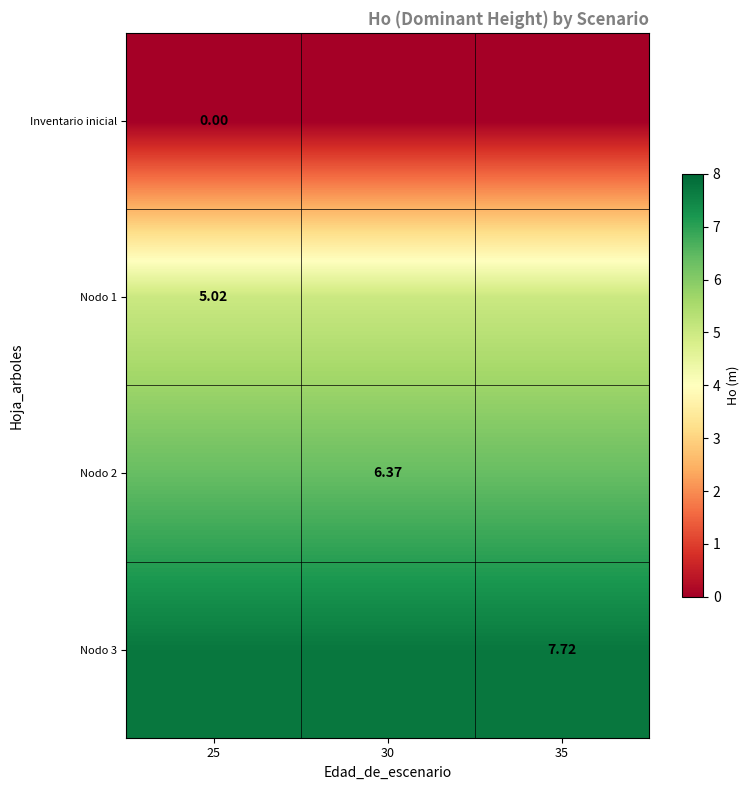

At which category does the chart reach its peak across all series?

25